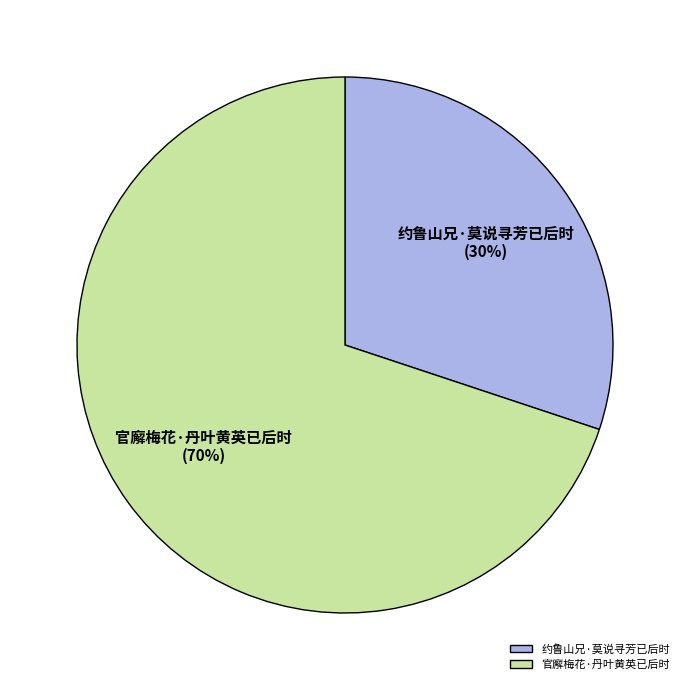

To the nearest percent, what is the difference between the 官廨梅花·丹叶黄英已后时 and 约鲁山兄·莫说寻芳已后时 slice percentages?

40%